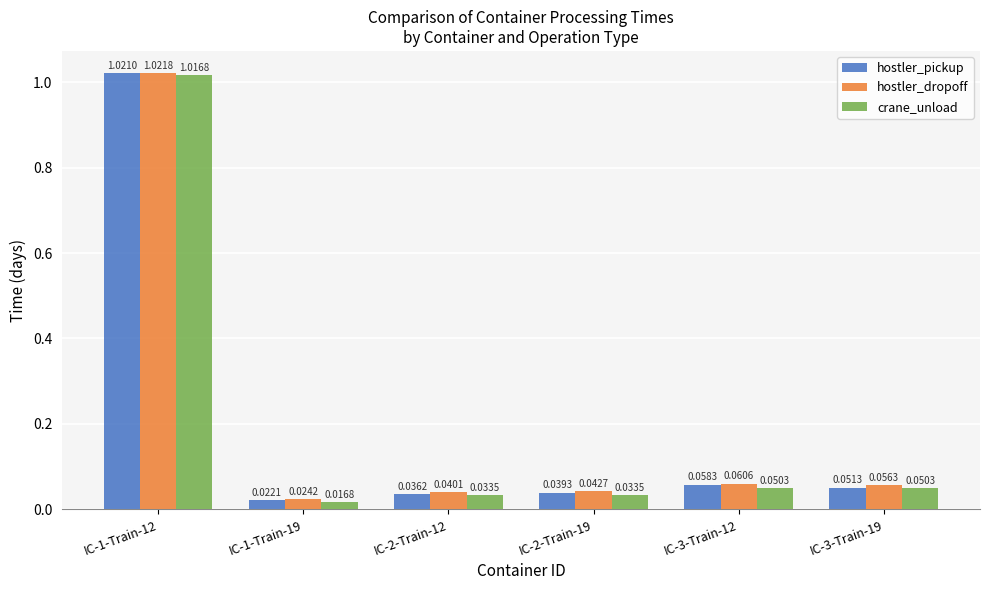

Rank the categories by hostler_pickup value from lowest to highest.

IC-1-Train-19, IC-2-Train-12, IC-2-Train-19, IC-3-Train-19, IC-3-Train-12, IC-1-Train-12